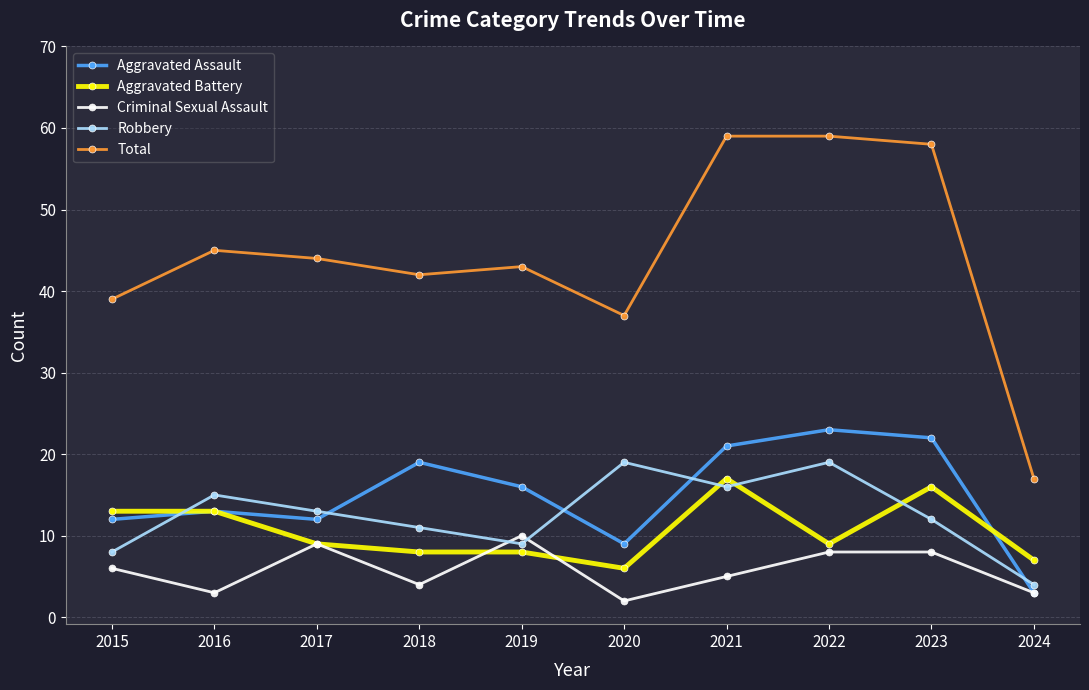

Where is the first local minimum for Criminal Sexual Assault?

2016